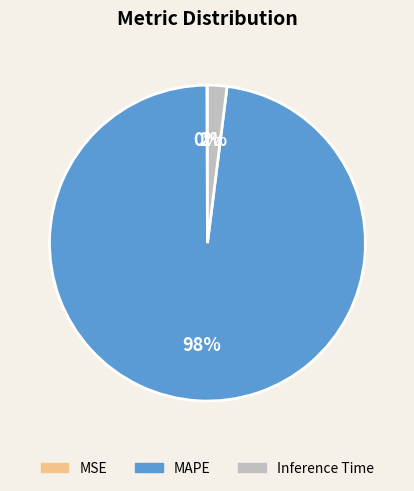

Which slice is the largest?

MAPE